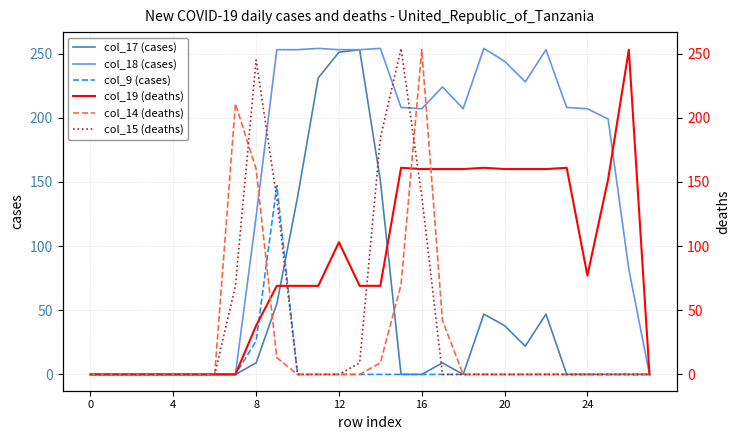

At which label does col_15 (deaths) reach its peak?

15